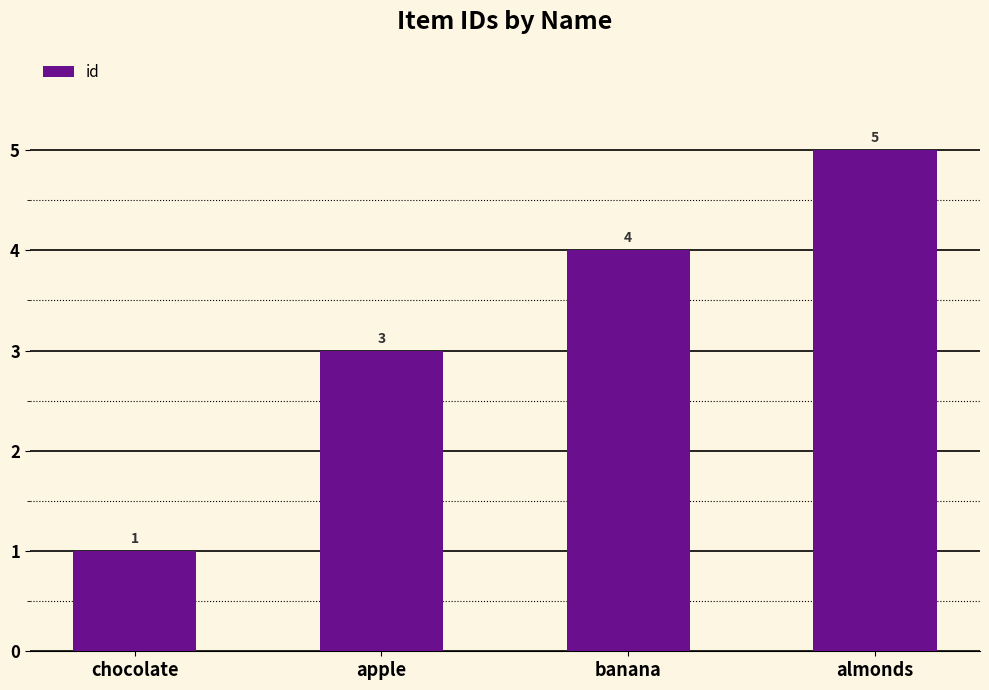

The chart shows a value of 4 at apple. True or false?

False